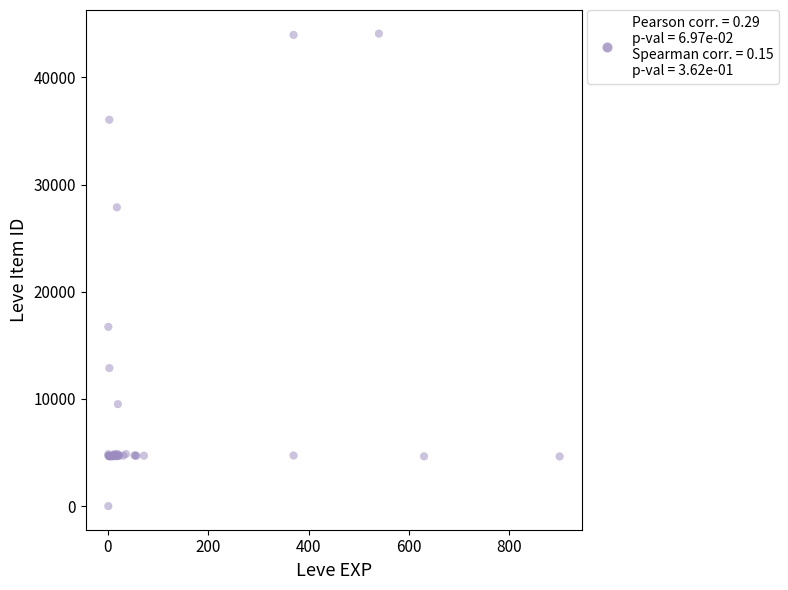

What Y value in the scatter plot is closest to 22050?

16734